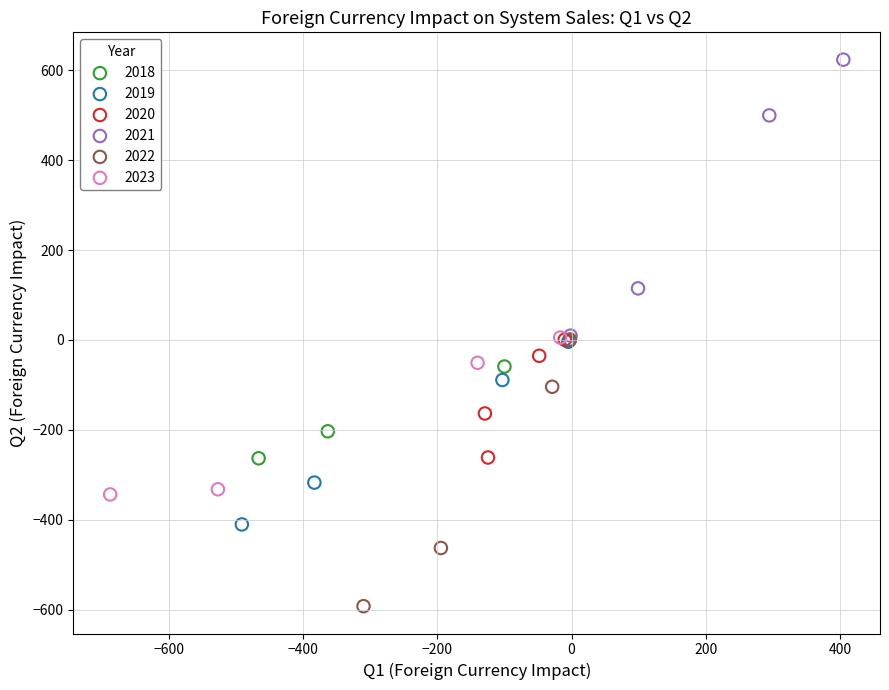

Which series contains the highest Y value?

2021